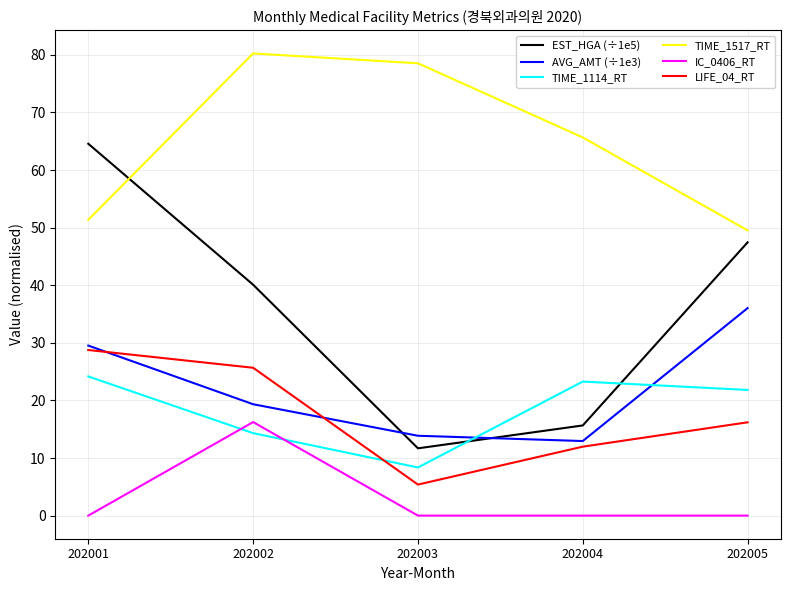

Rank the series at 202003 from lowest to highest value.

IC_0406_RT, LIFE_04_RT, TIME_1114_RT, EST_HGA (÷1e5), AVG_AMT (÷1e3), TIME_1517_RT